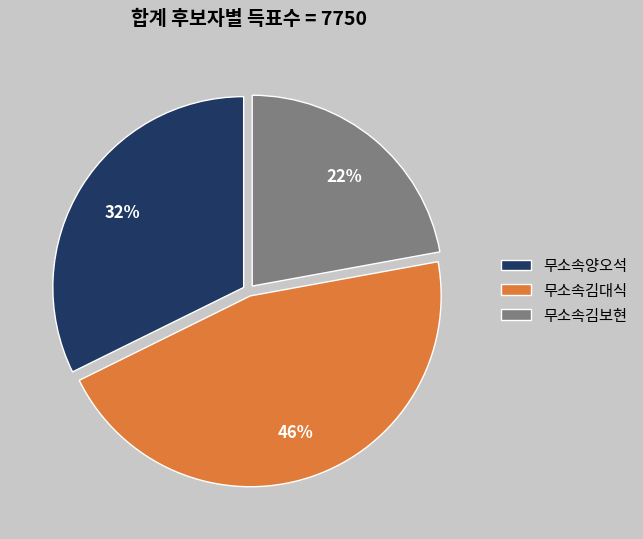

Which has a higher value, 무소속김보현 or 무소속양오석?

무소속양오석